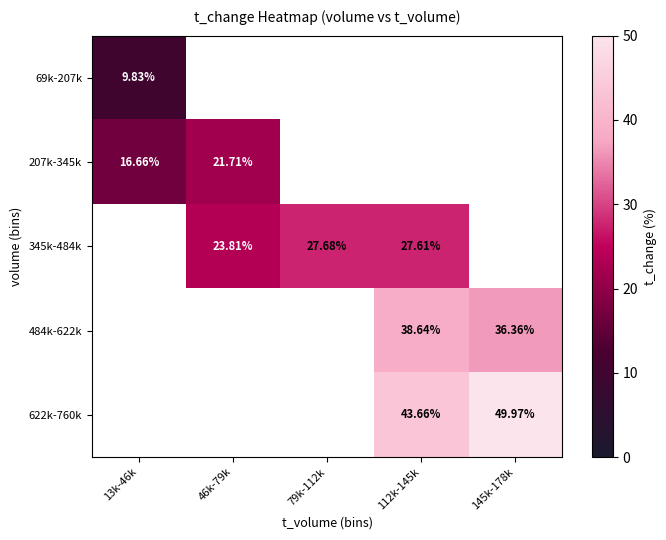

Is the value of 69k-207k at 13k-46k greater than the value of 622k-760k at 112k-145k?

No